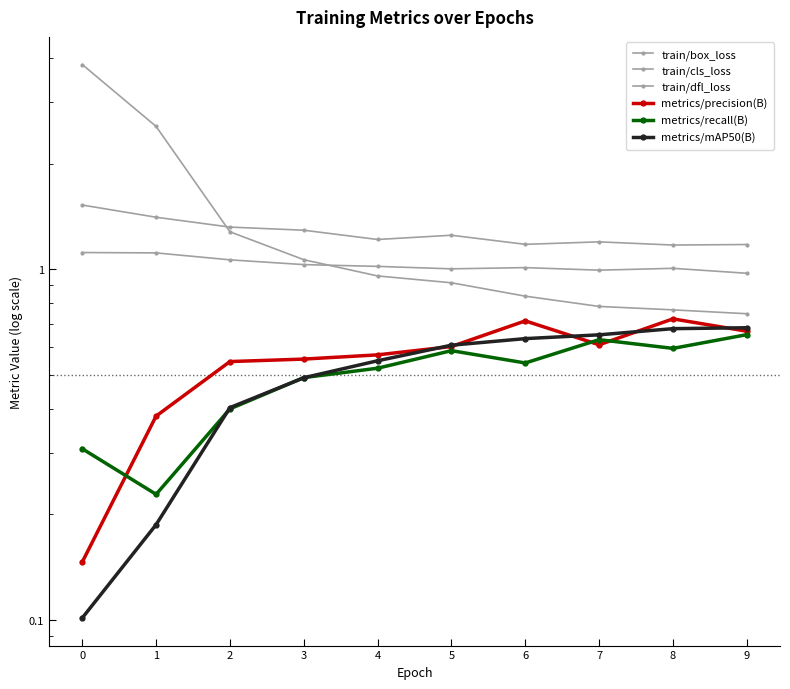

What is the value of the train/box_loss point at the 6th from the left?

1.2